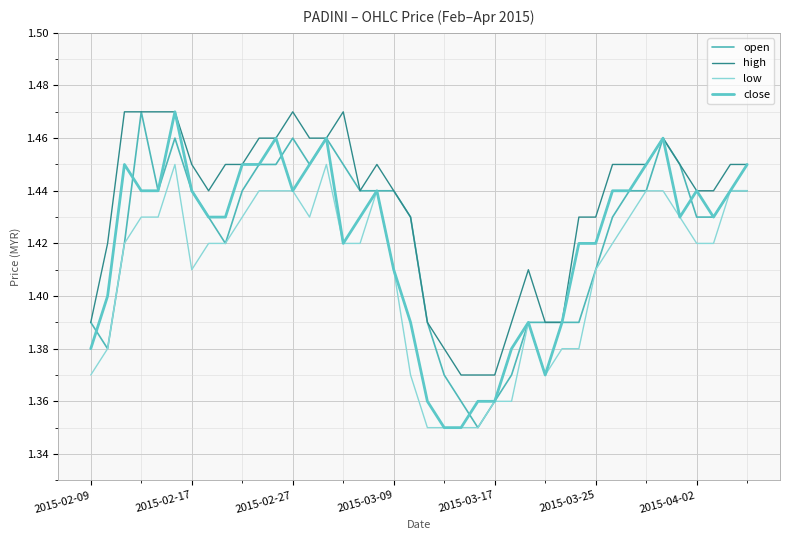

True or false: low and high intersect in this chart.

False